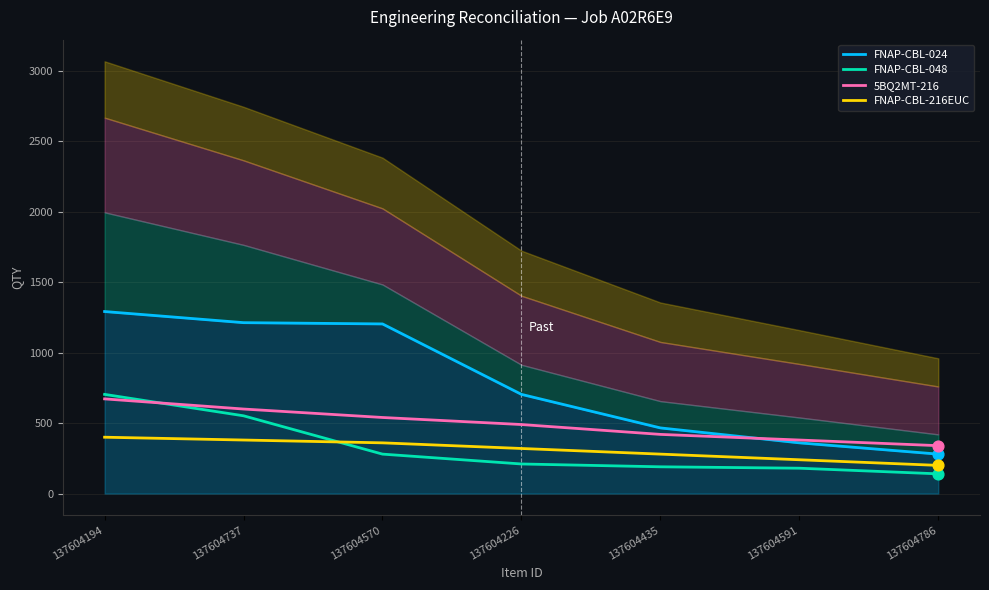

Which series has the largest total across all categories?

FNAP-CBL-024